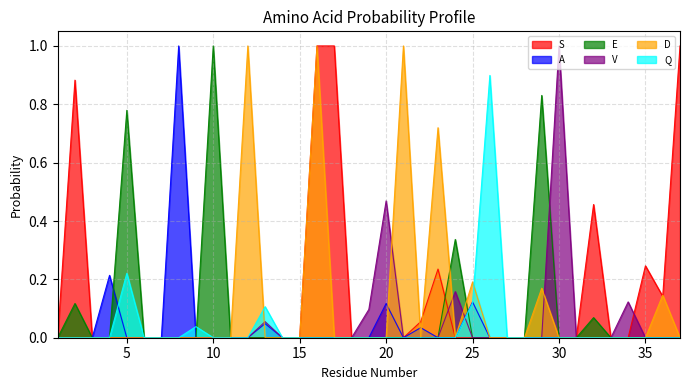

Is it true that Q equals -0.5 at 24?

False